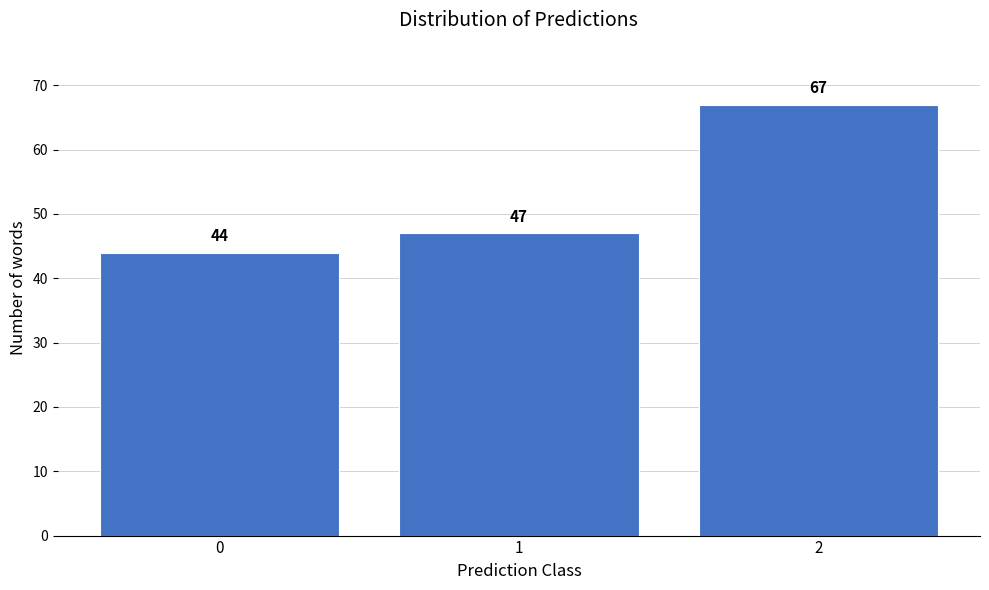

Reading left to right, transcribe all the data shown in this chart.

44	47	67